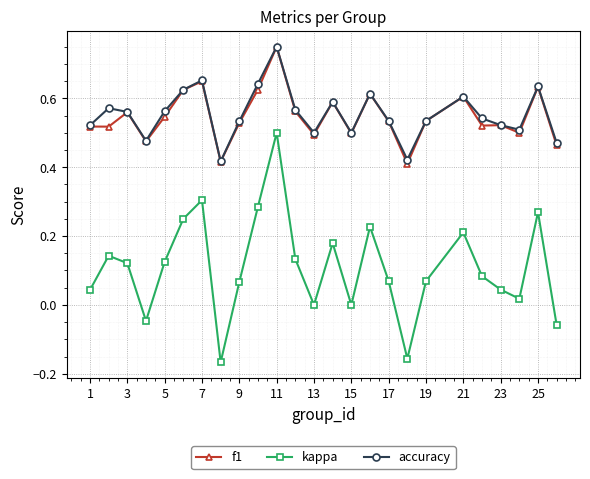

Which series has the widest spread of values?

kappa